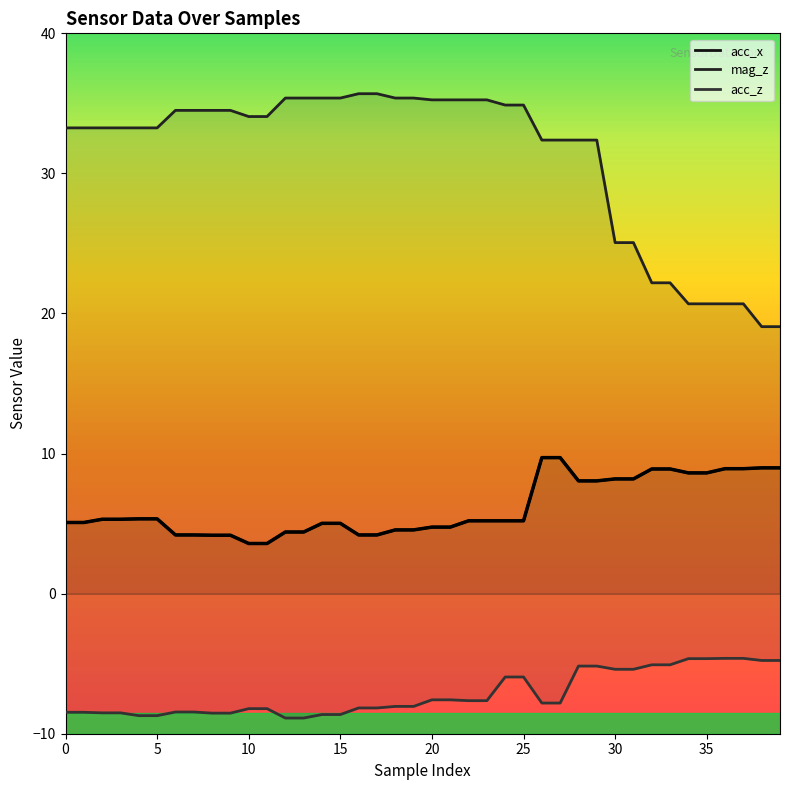

Does the chart display data point markers on the line(s)?

No